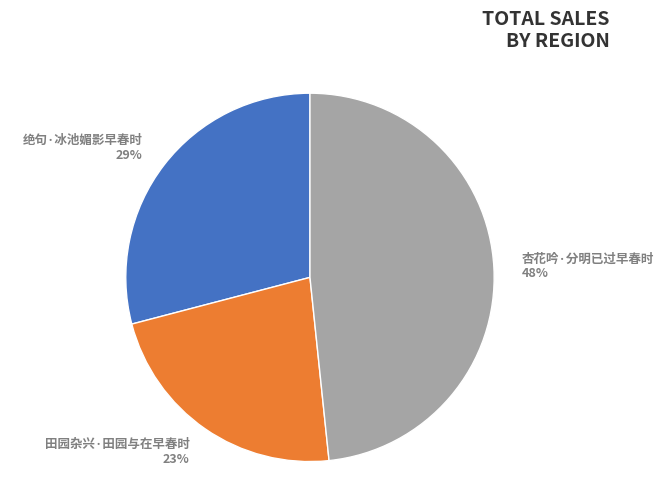

Do 绝句·冰池媚影早春时 29% and 杏花吟·分明已过早春时 48% together represent more than half of the pie?

Yes